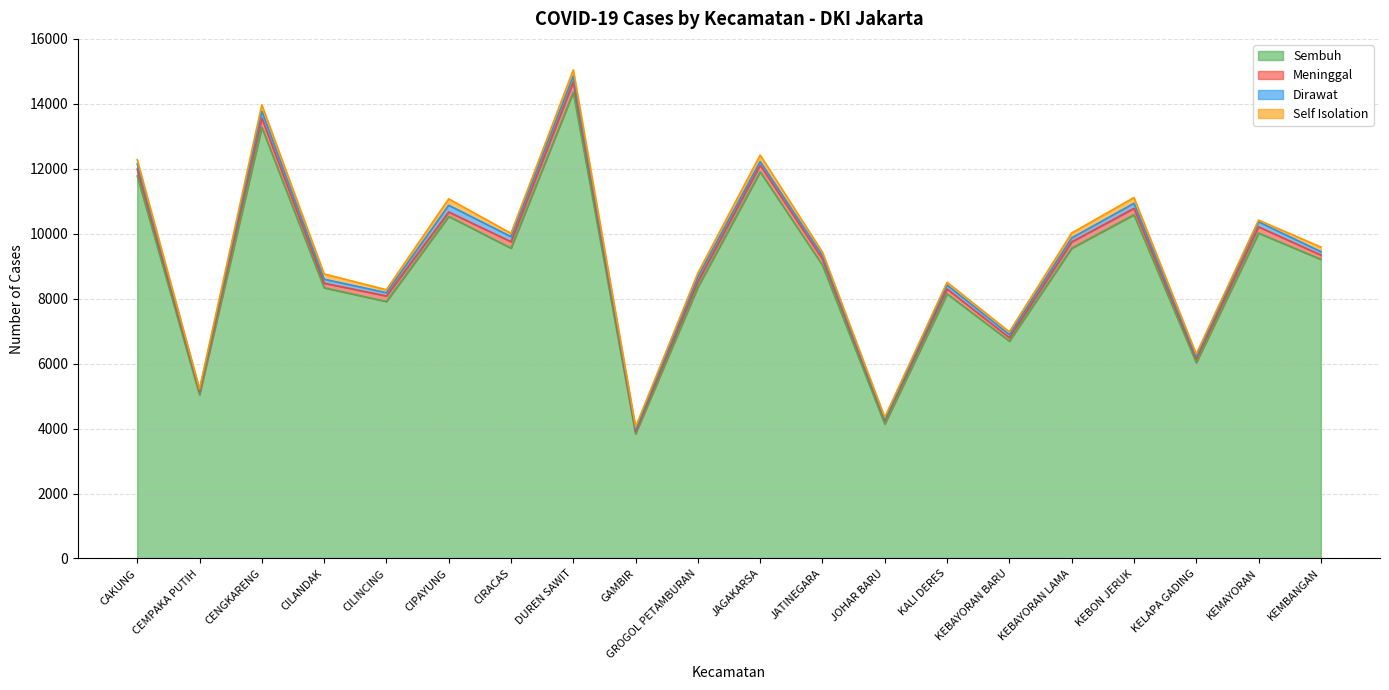

What is the lowest value of the Meninggal series?

69